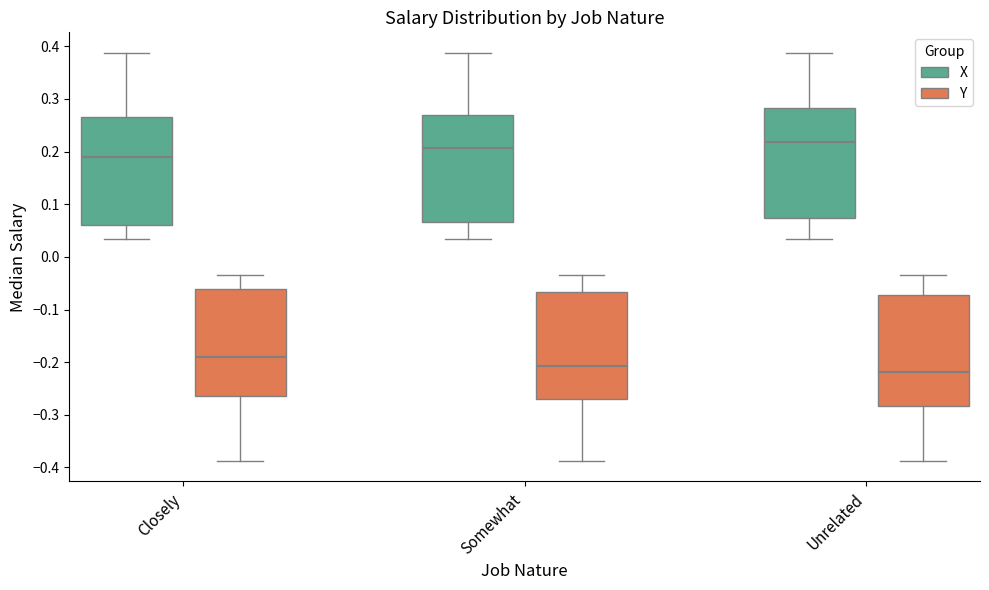

Reading left to right, read every box against the y-axis: the position of its median line, the range the box covers, and the ends of its whiskers. The values are not printed on the chart, so give them approximately, as read against the axis.

Closely (X): median 0.19, box 0.06 to 0.27, whiskers 0.03 to 0.39
Closely (Y): median -0.19, box -0.27 to -0.06, whiskers -0.39 to -0.03
Somewhat (X): median 0.21, box 0.07 to 0.27, whiskers 0.03 to 0.39
Somewhat (Y): median -0.21, box -0.27 to -0.07, whiskers -0.39 to -0.03
Unrelated (X): median 0.22, box 0.07 to 0.28, whiskers 0.03 to 0.39
Unrelated (Y): median -0.22, box -0.28 to -0.07, whiskers -0.39 to -0.03